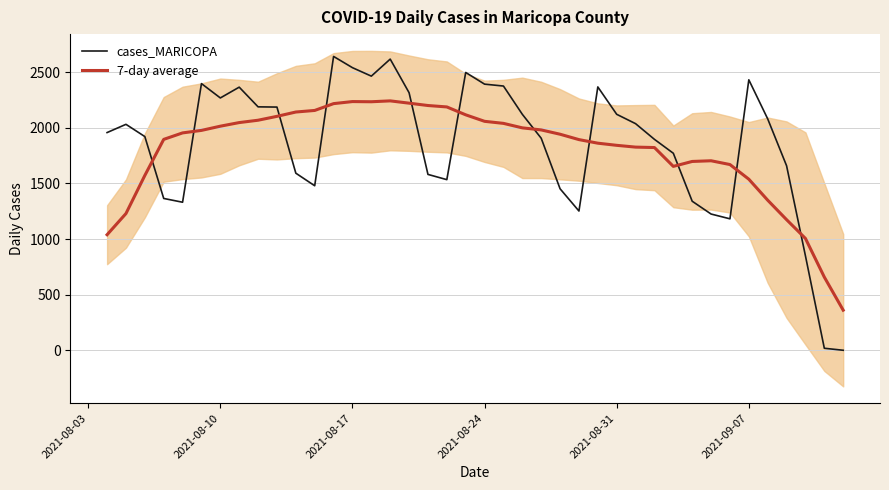

The value of 7-day average at 2021-08-24 is 2058.0. True or false?

True